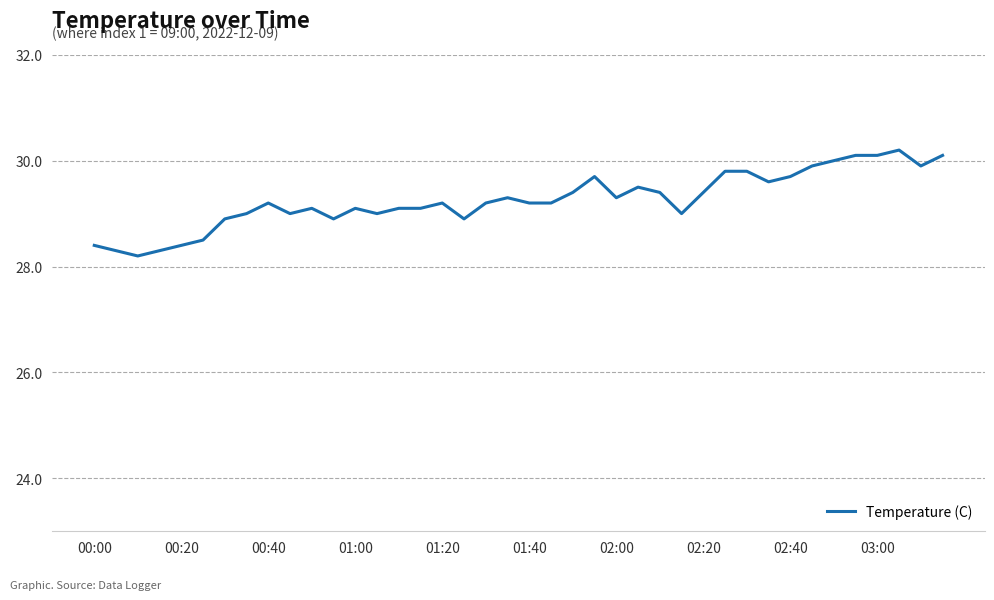

What is the minimum value shown in the chart?

28.2